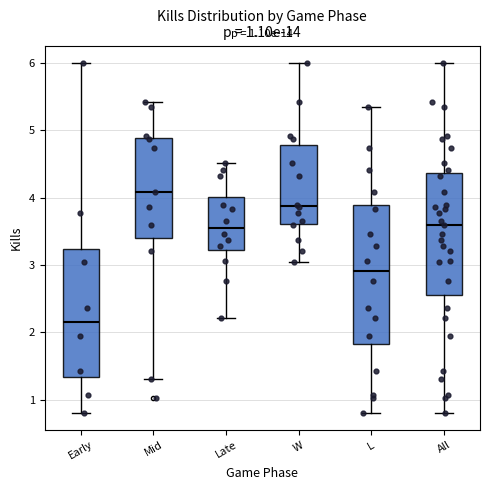

Which box's median line is the lowest?

Early